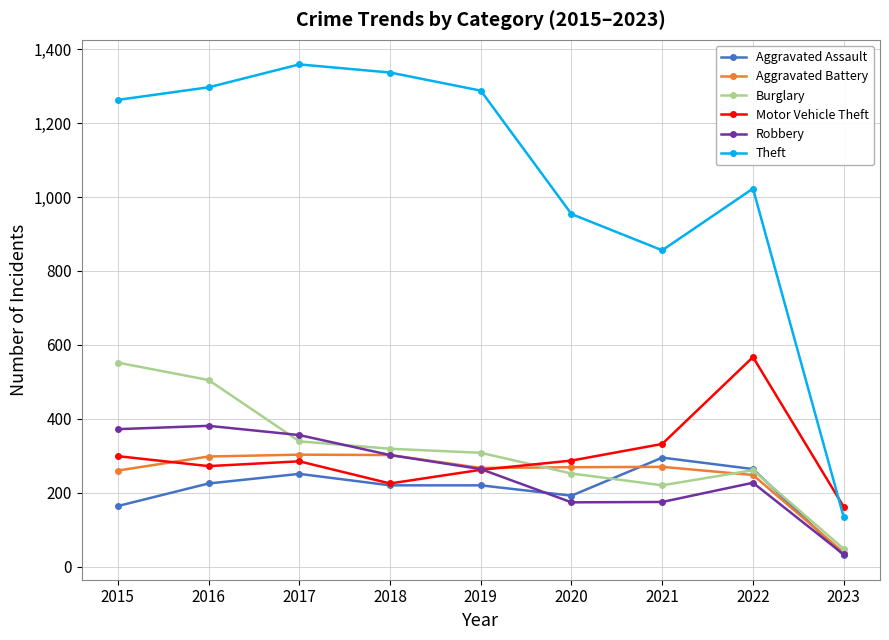

What is the average value of the Motor Vehicle Theft series?

299